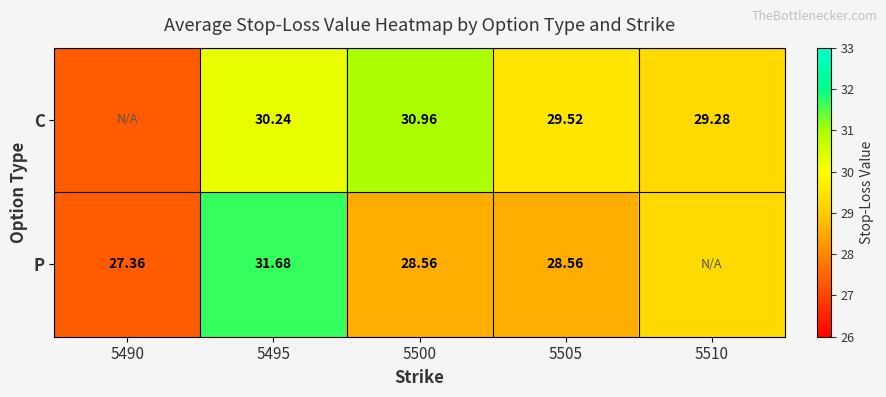

Is the value of C at 5505 greater than the value of P at 5505?

Yes